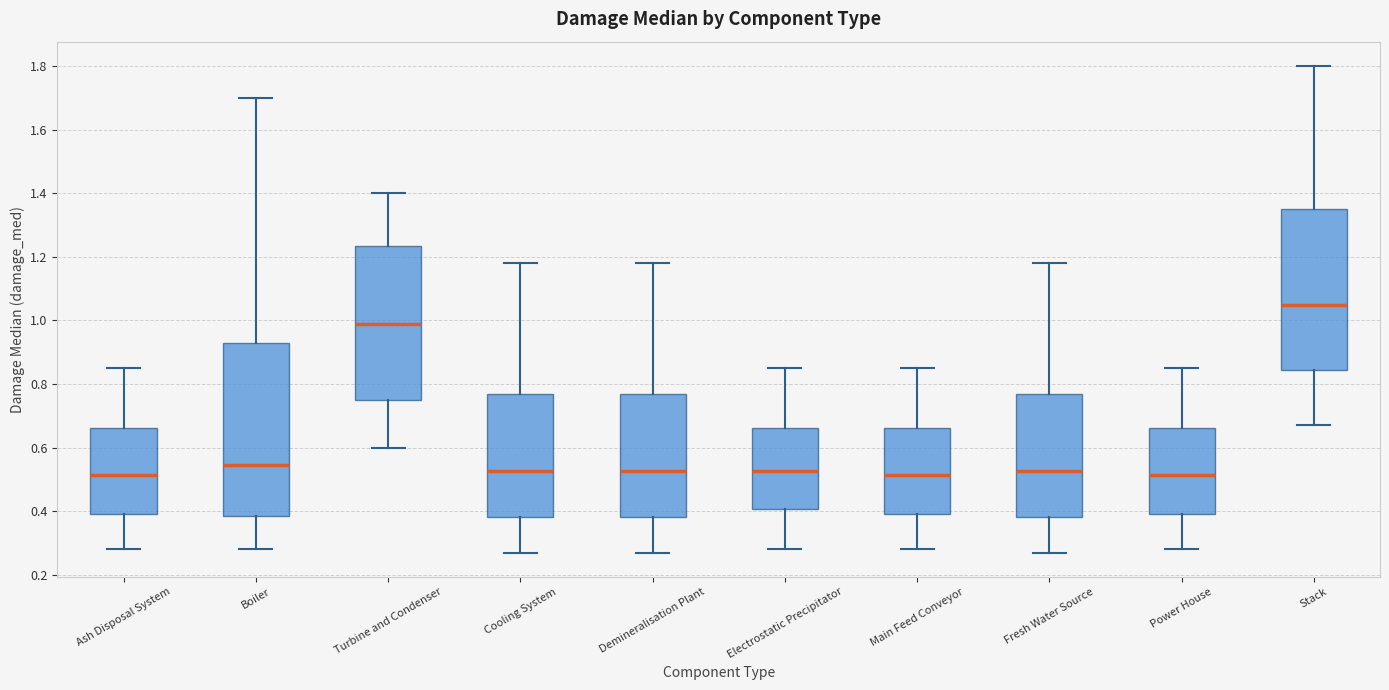

Where does the upper whisker of the box for Electrostatic Precipitator end on the y-axis? The values are not printed on the chart, so give them approximately, as read against the axis.

0.86